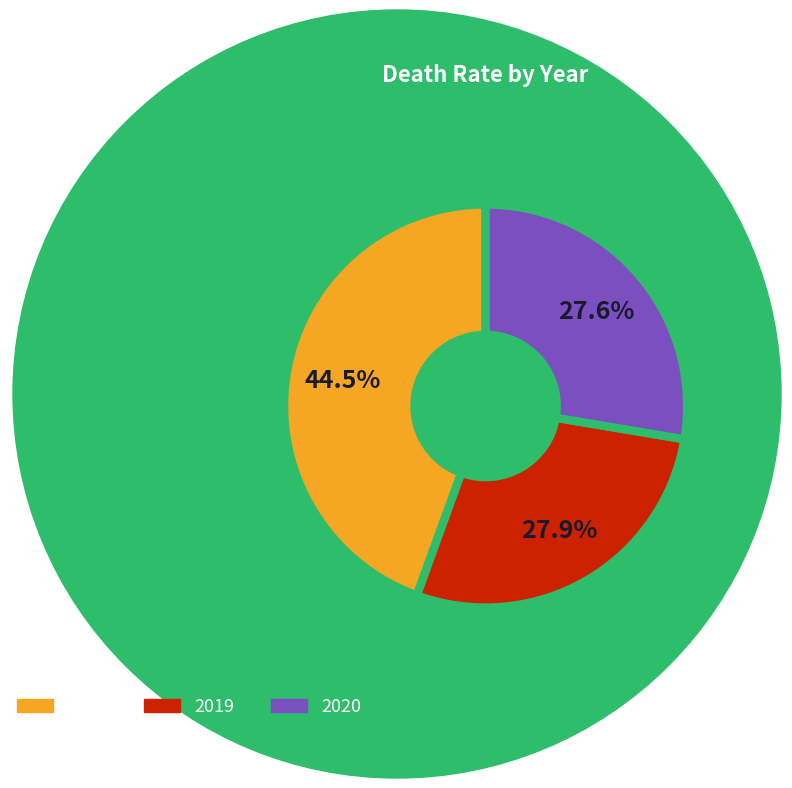

Does 2019 account for over 50% of the chart?

No